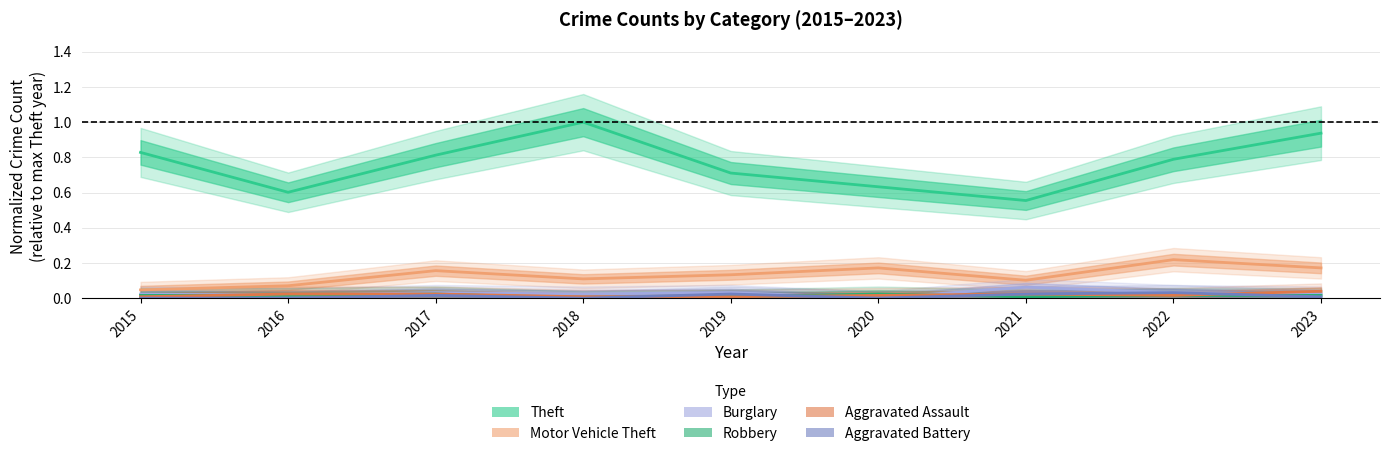

At which category is the sum across all series the highest?

2023